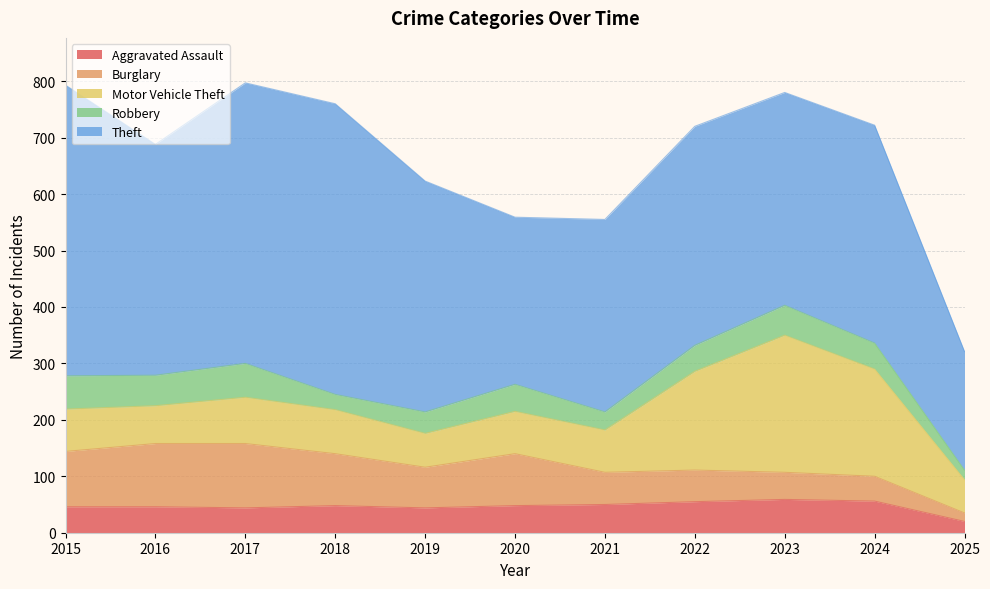

At which label is Burglary closest to 64?

2021